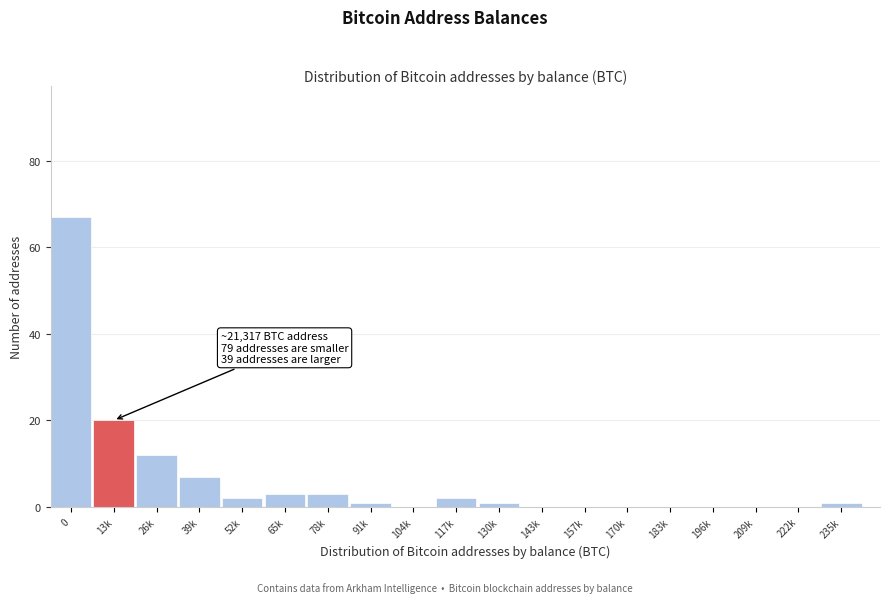

Reading left to right, list all the values displayed in this chart.

0=67	13k=20	26k=12	39k=7	52k=2	65k=3	78k=3	91k=1	104k=0	117k=2	130k=1	143k=0	157k=0	170k=0	183k=0	196k=0	209k=0	222k=0	235k=1